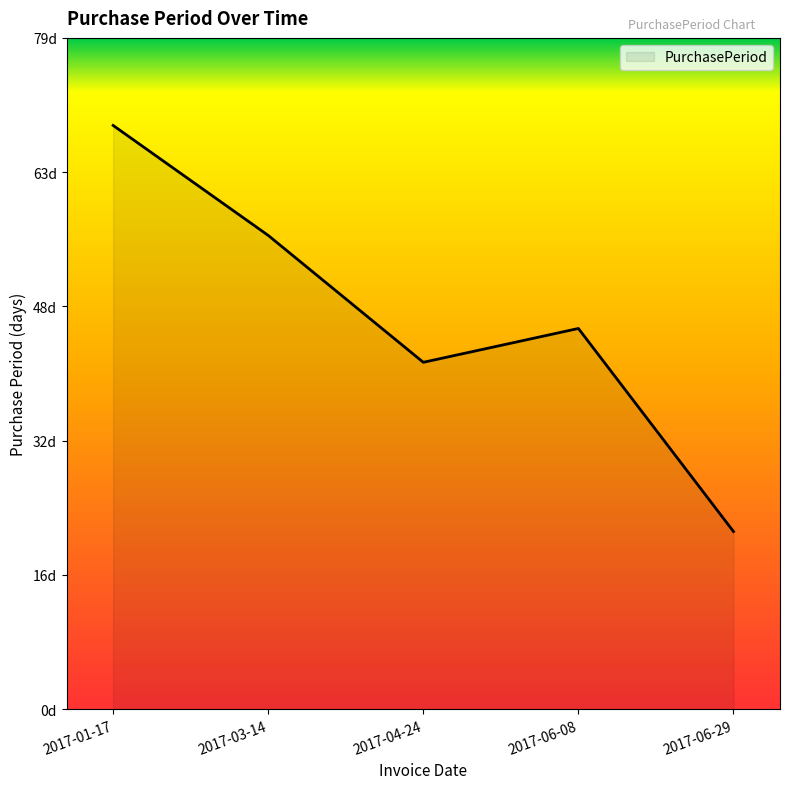

Reading left to right, extract all data points from this chart.

2017-01-17=69	2017-03-14=56	2017-04-24=41	2017-06-08=45	2017-06-29=21